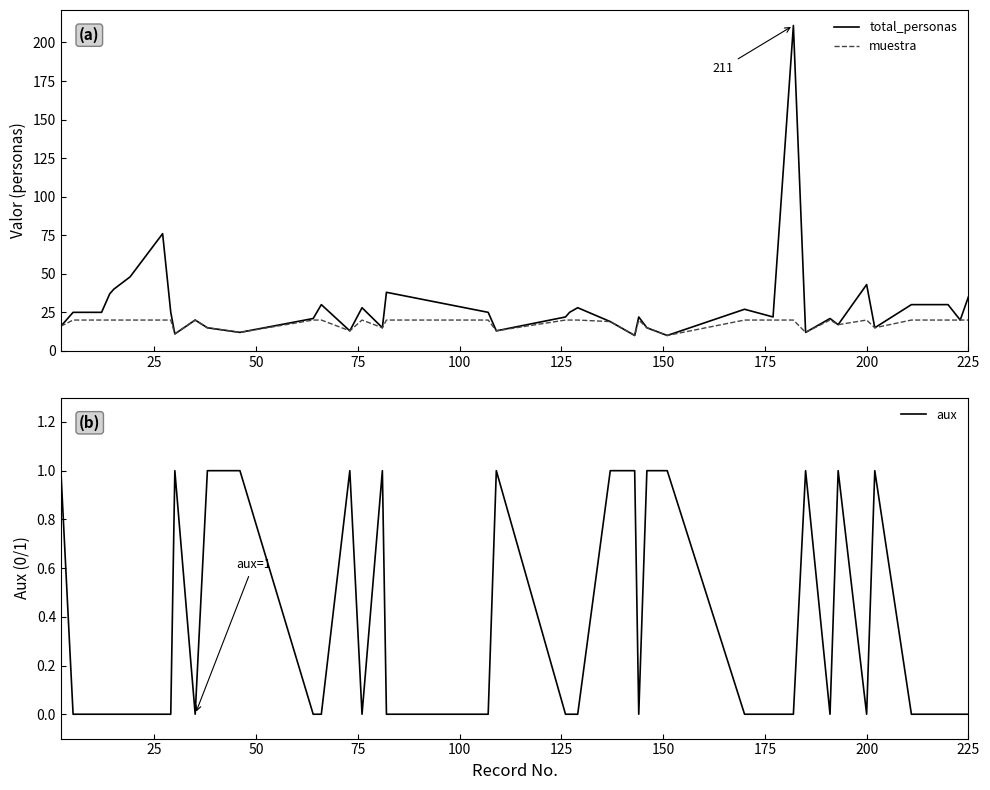

True or false: total_personas has a value of 7 at 225.

False